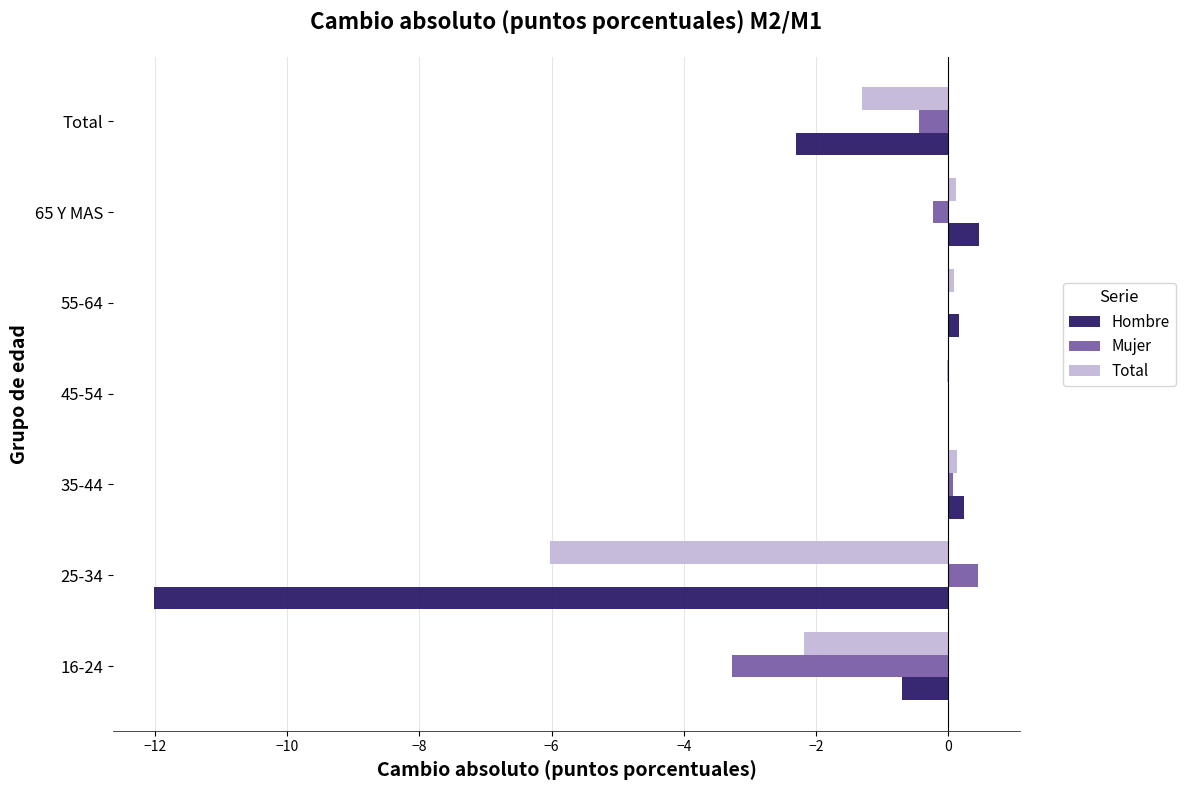

Which series changed the most between 16-24 and 25-34?

Hombre